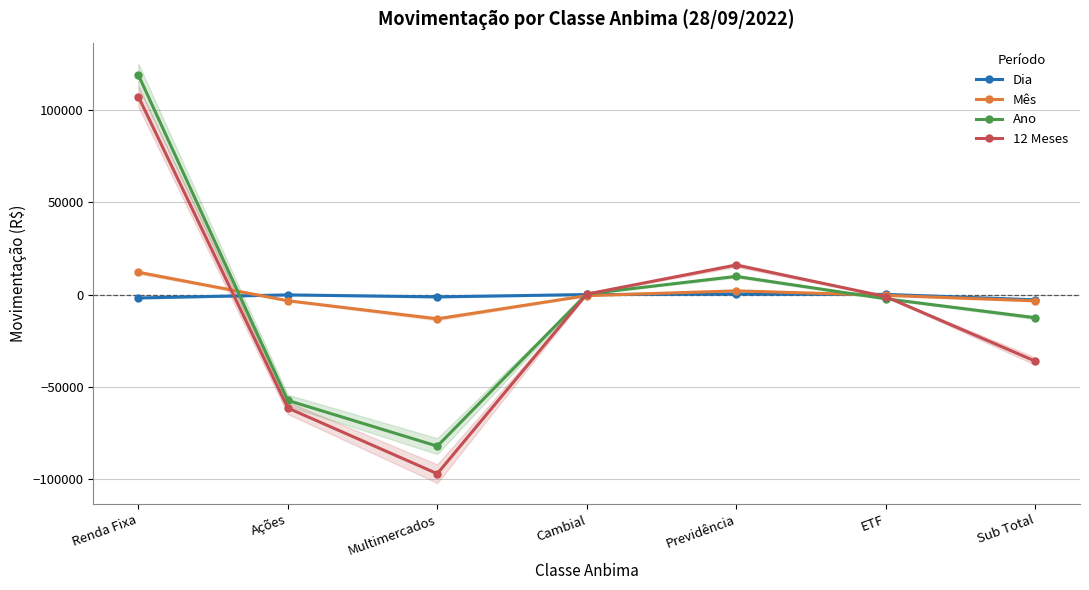

How many negative values does the Dia series have?

4